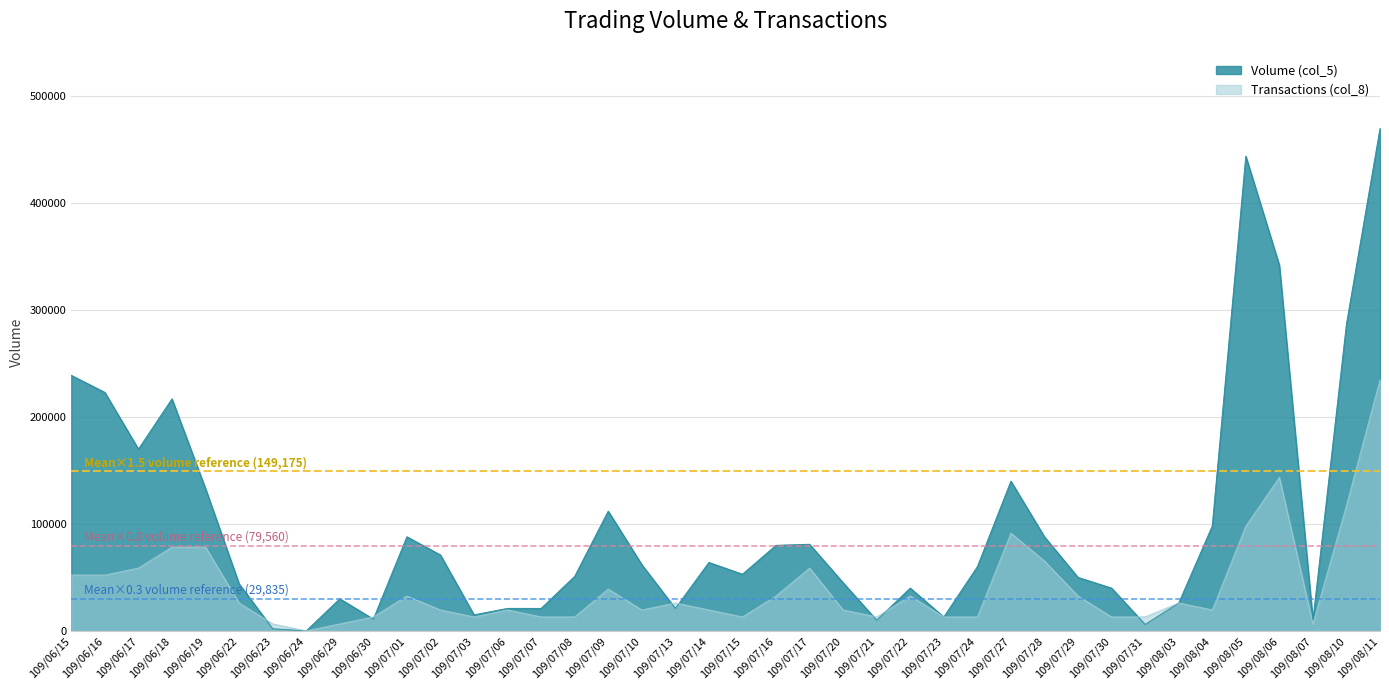

What is the highest value of the Transactions (col_8) series?

235000.0